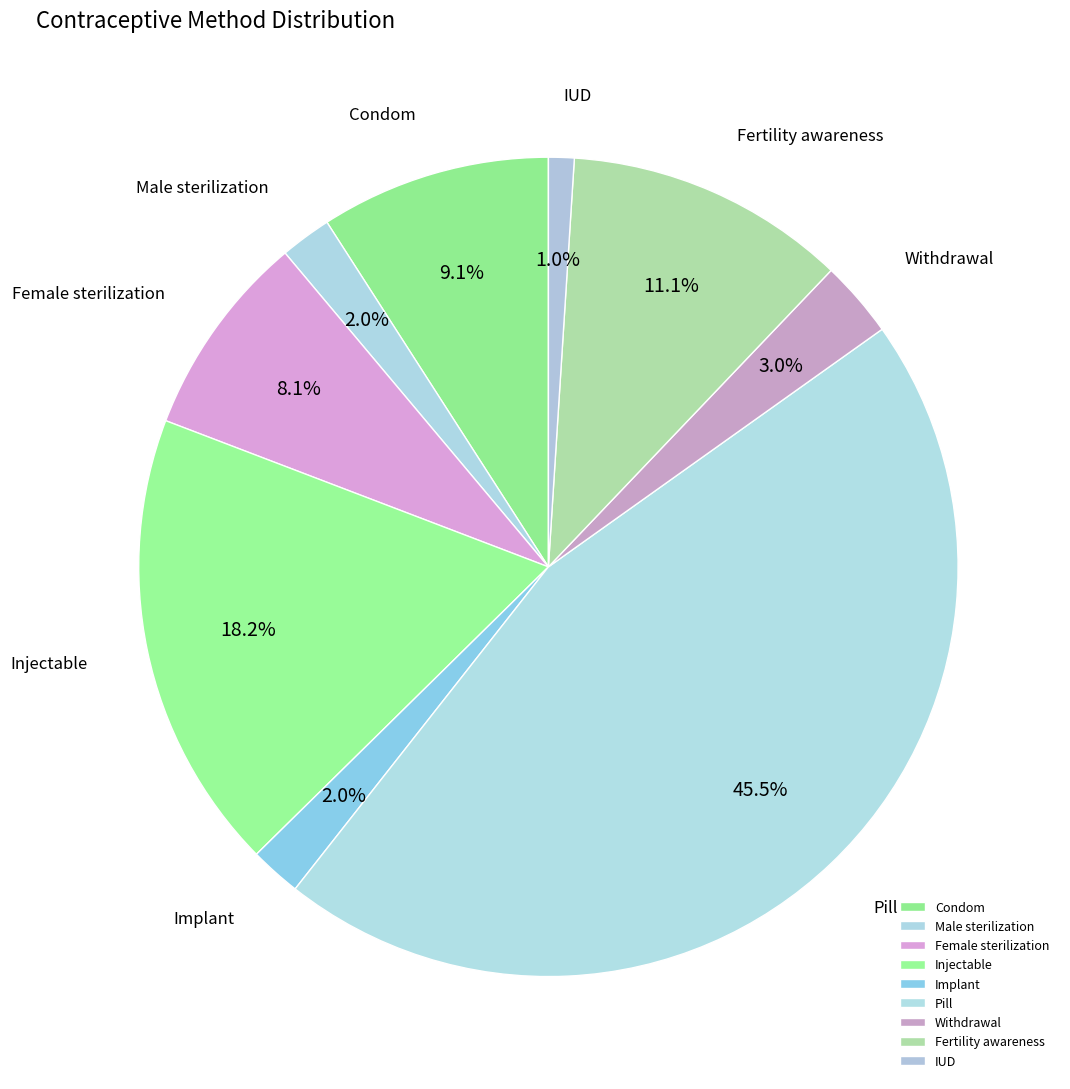

To the nearest percent, what portion does Implant represent?

2%